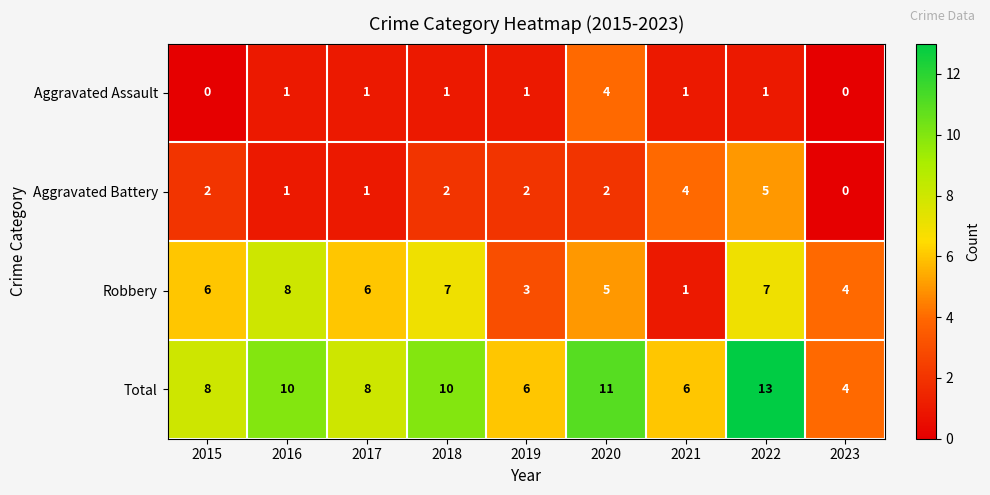

Which series has the largest total across all categories?

Total